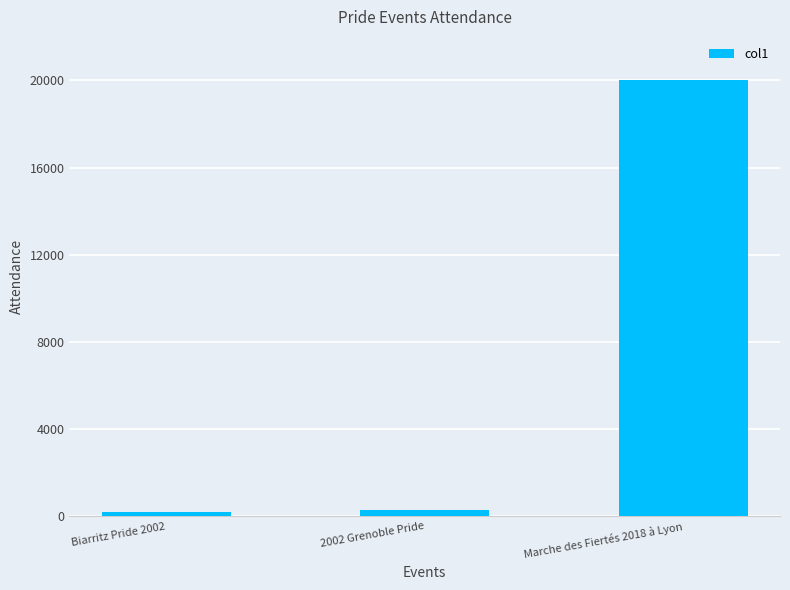

What is the maximum value shown in the chart?

20000